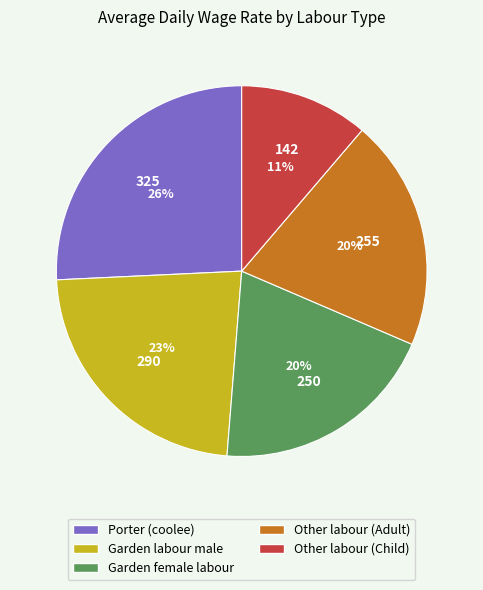

Which category has the smallest portion of the pie?

Other labour (Child)